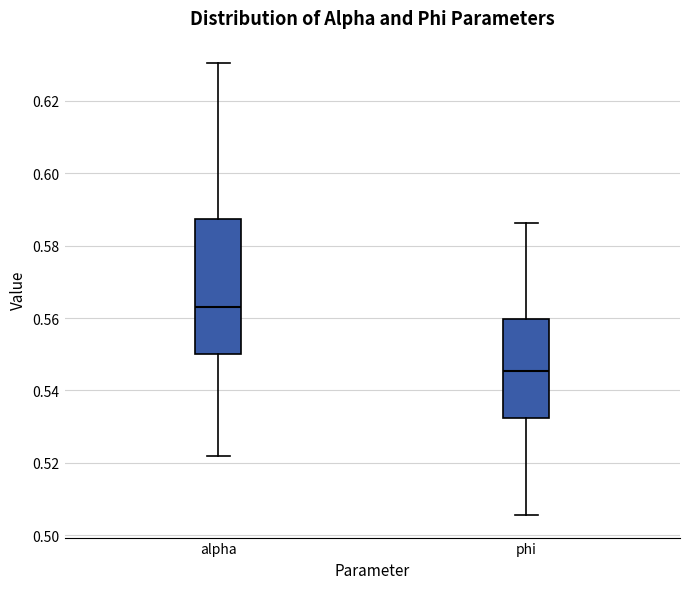

Reading left to right, read every box against the y-axis: the position of its median line, the range the box covers, and the ends of its whiskers. The values are not printed on the chart, so give them approximately, as read against the axis.

alpha: median 0.564, box 0.550 to 0.588, whiskers 0.522 to 0.630
phi: median 0.546, box 0.532 to 0.560, whiskers 0.506 to 0.586